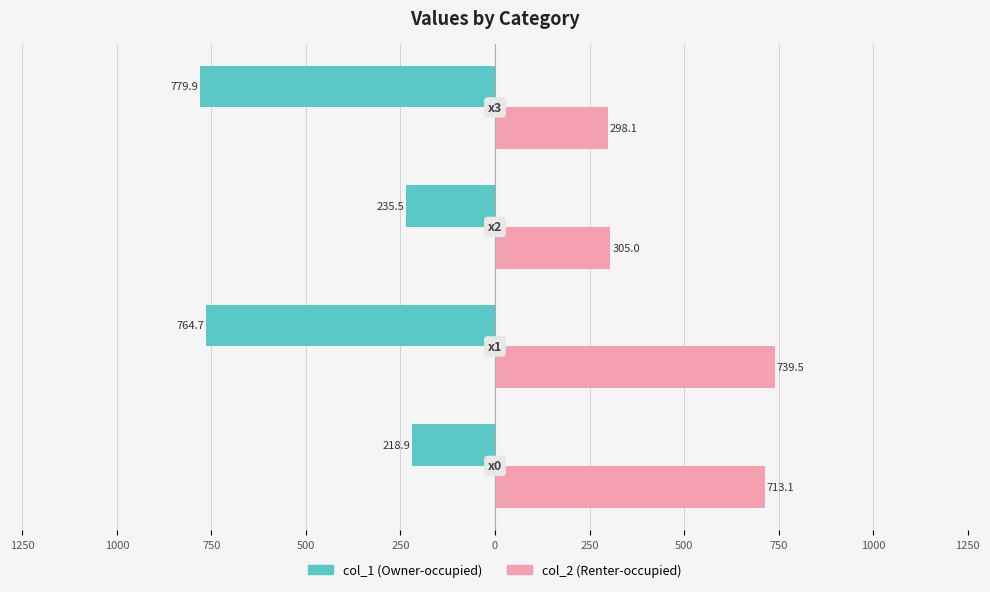

What is the value of the col_2 (Renter-occupied) bar at the 2nd from the left?

739.5